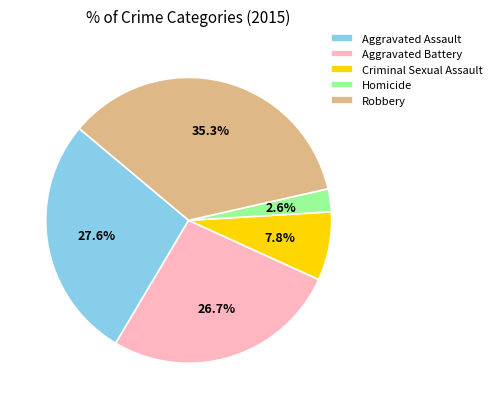

To the nearest percent, what is the average slice percentage?

20%